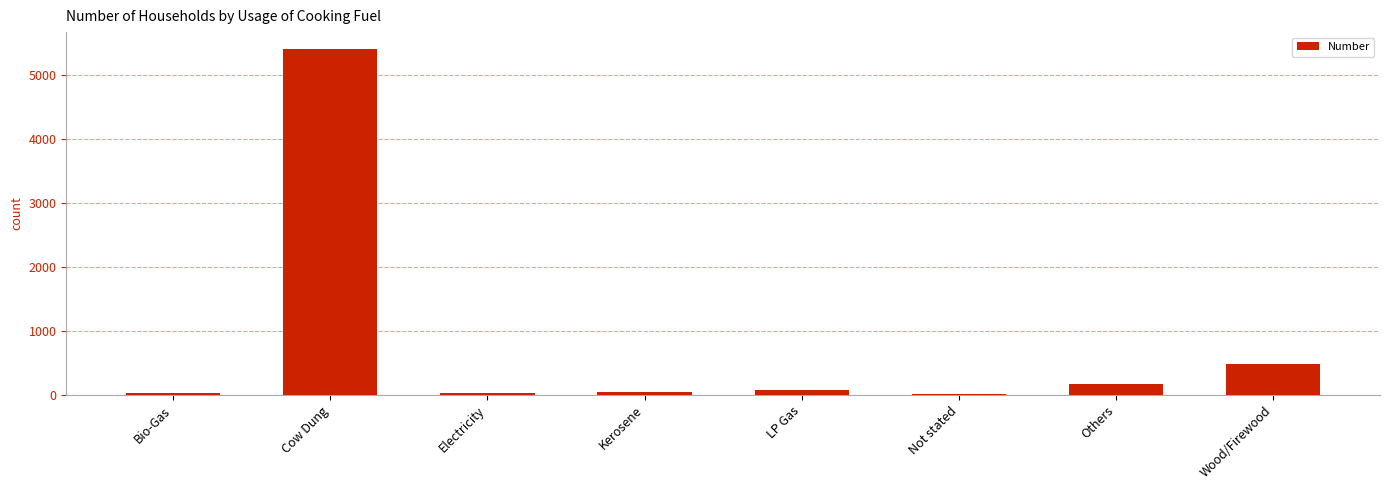

At which label does the data first exceed 78?

Cow Dung